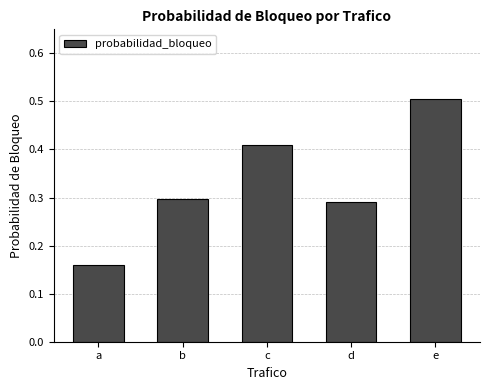

Are the bars grouped side by side (vs. stacked)?

No